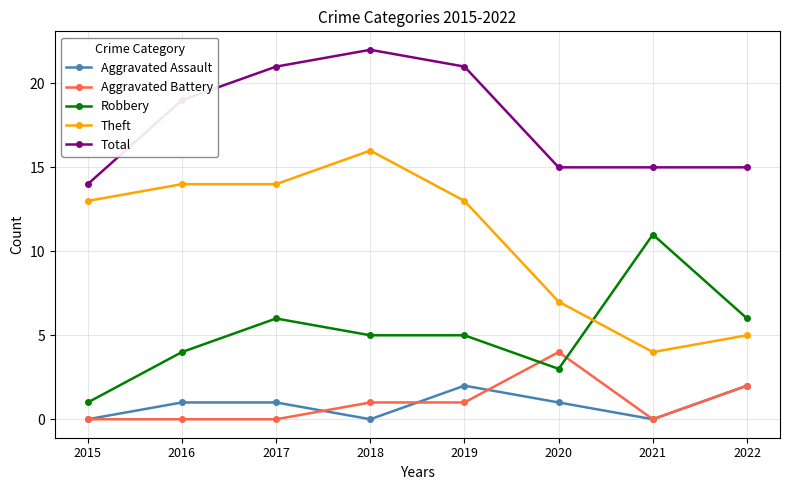

True or false: Total has more than 0 points higher than both neighbors.

True